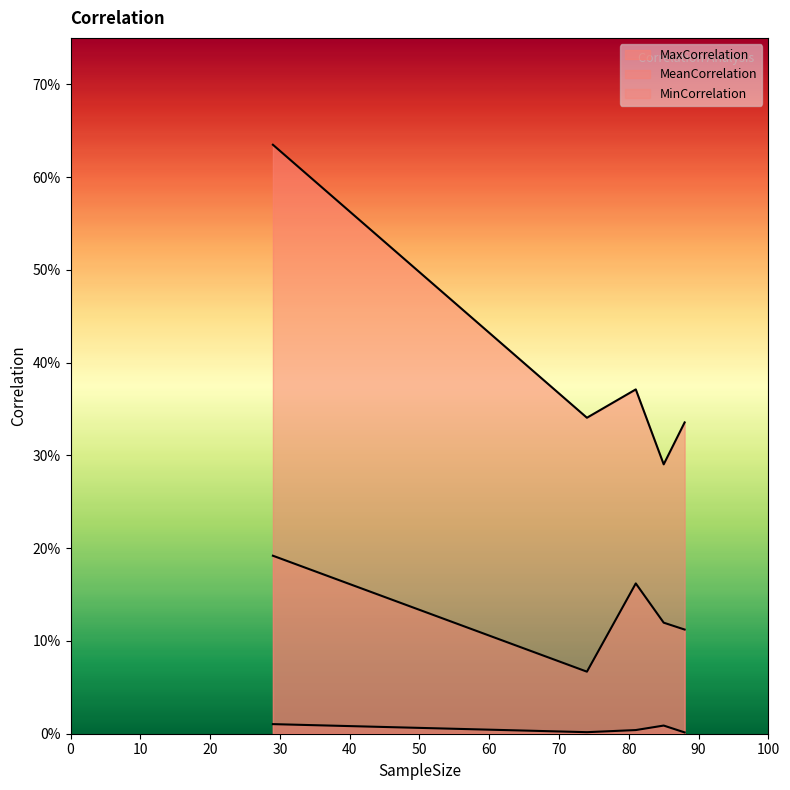

At 24년_하반기, list the series in order from largest to smallest.

MaxCorrelation, MeanCorrelation, MinCorrelation